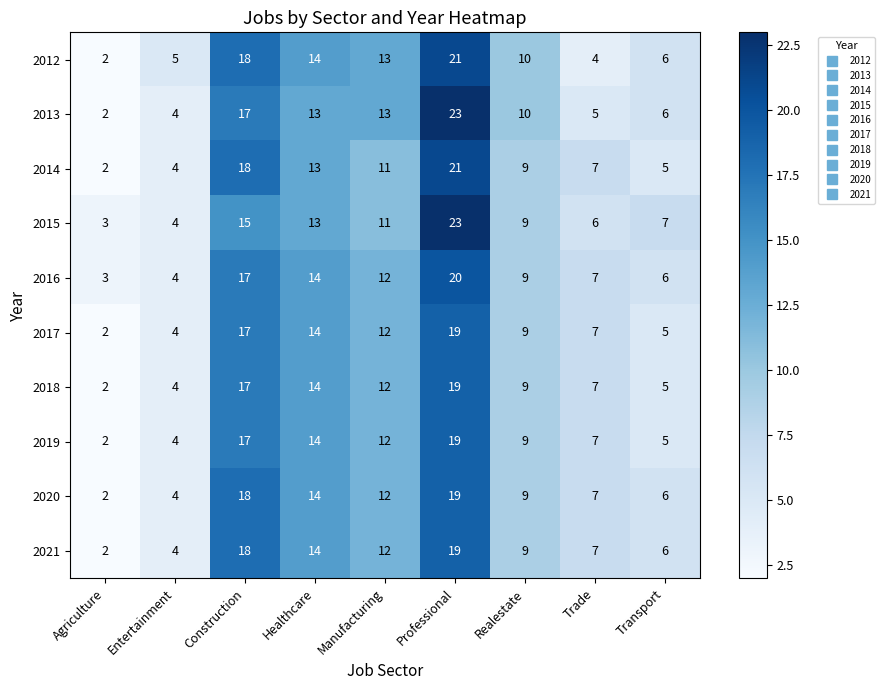

What is the sum of the 2013 values at Professional and Manufacturing?

36